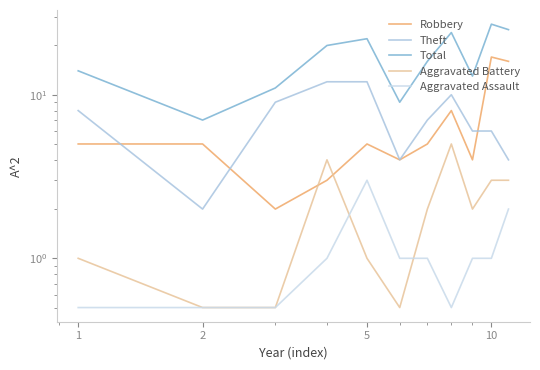

Reading left to right, what are all the values shown in this chart?

Robbery: 5.0	5.0	2.0	3.0	5.0	4.0	5.0	8.0	4.0	17.0	16.0
Theft: 8.0	2.0	9.0	12.0	12.0	4.0	7.0	10.0	6.0	6.0	4.0
Total: 14.0	7.0	11.0	20.0	22.0	9.0	16.0	24.0	13.0	27.0	25.0
Aggravated Battery: 1.0	0.5	0.5	4.0	1.0	0.5	2.0	5.0	2.0	3.0	3.0
Aggravated Assault: 0.5	0.5	0.5	1.0	3.0	1.0	1.0	0.5	1.0	1.0	2.0